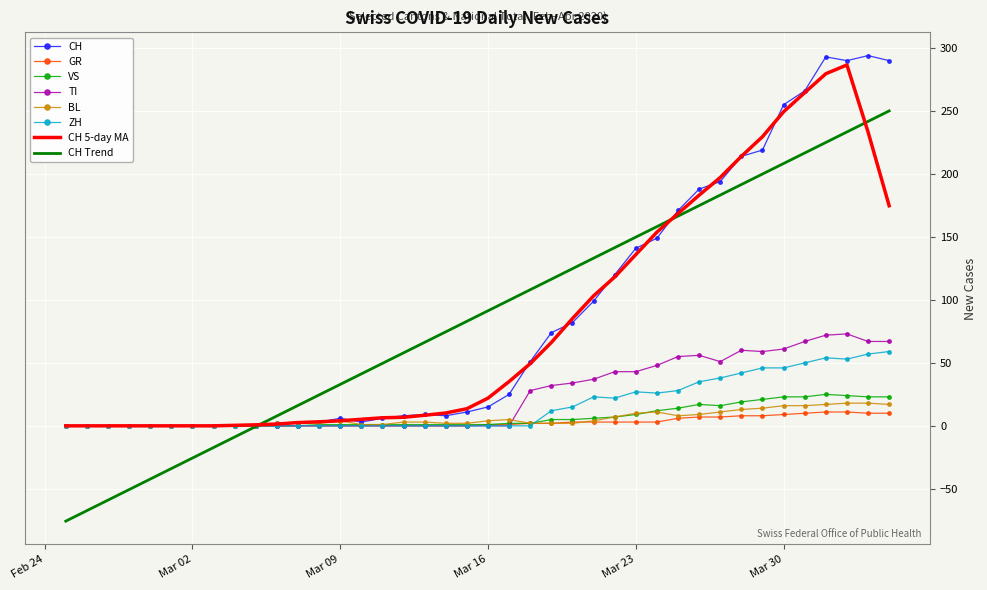

What is the maximum value shown in the chart?

294.0